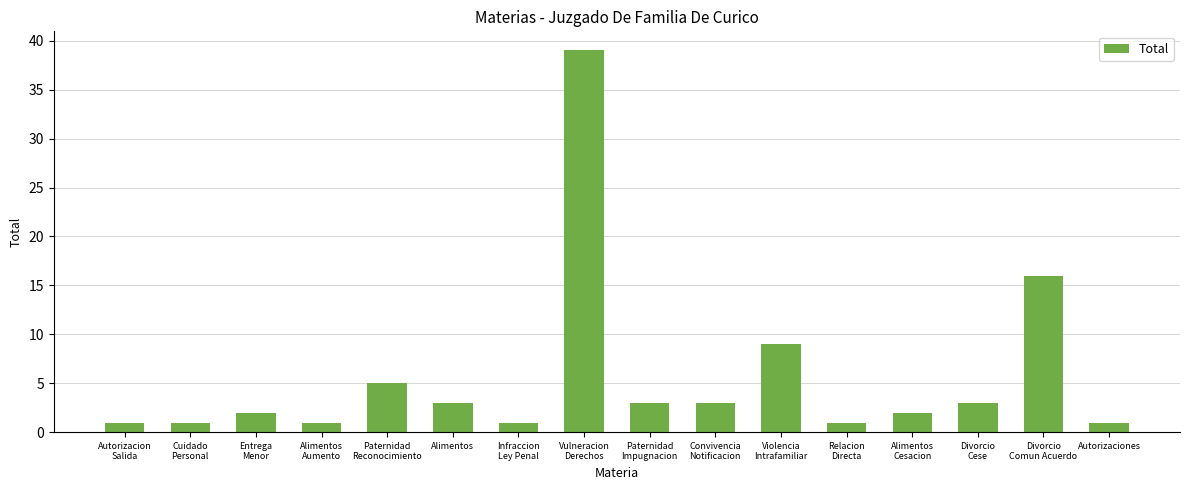

True or false: the data shows 3 at Divorcio
Cese.

True